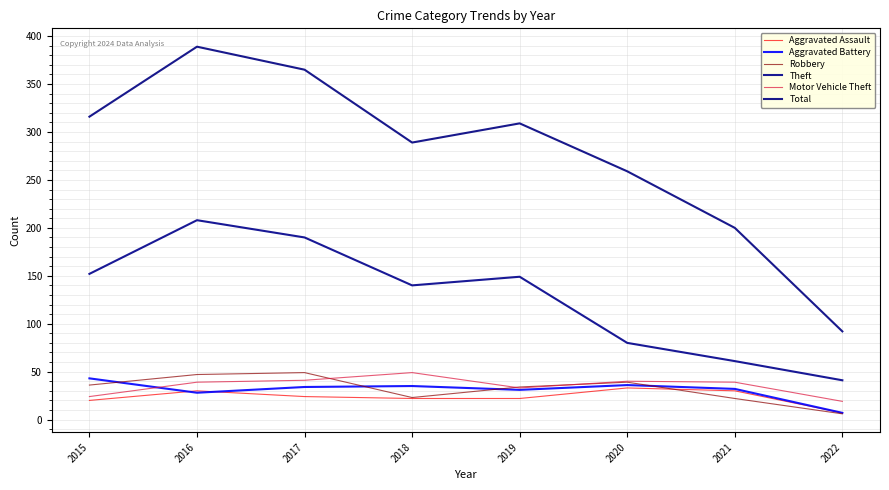

What is the value of the Total point at the 2nd from the left?

389